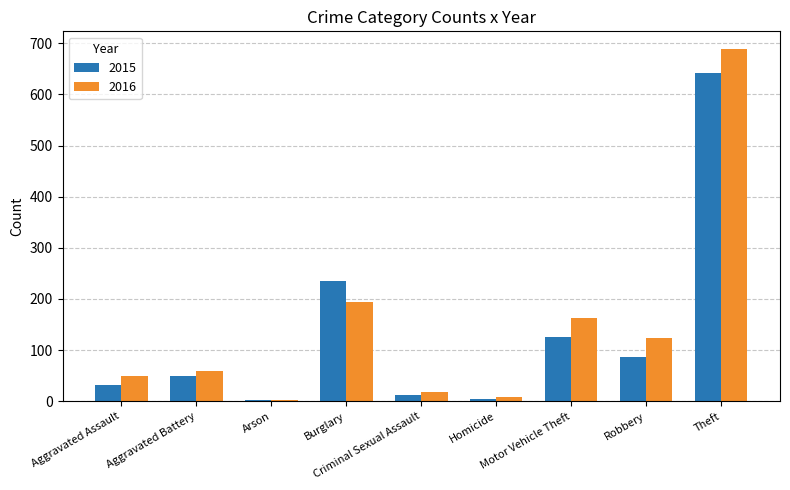

At which category is the sum across all series the highest?

Theft